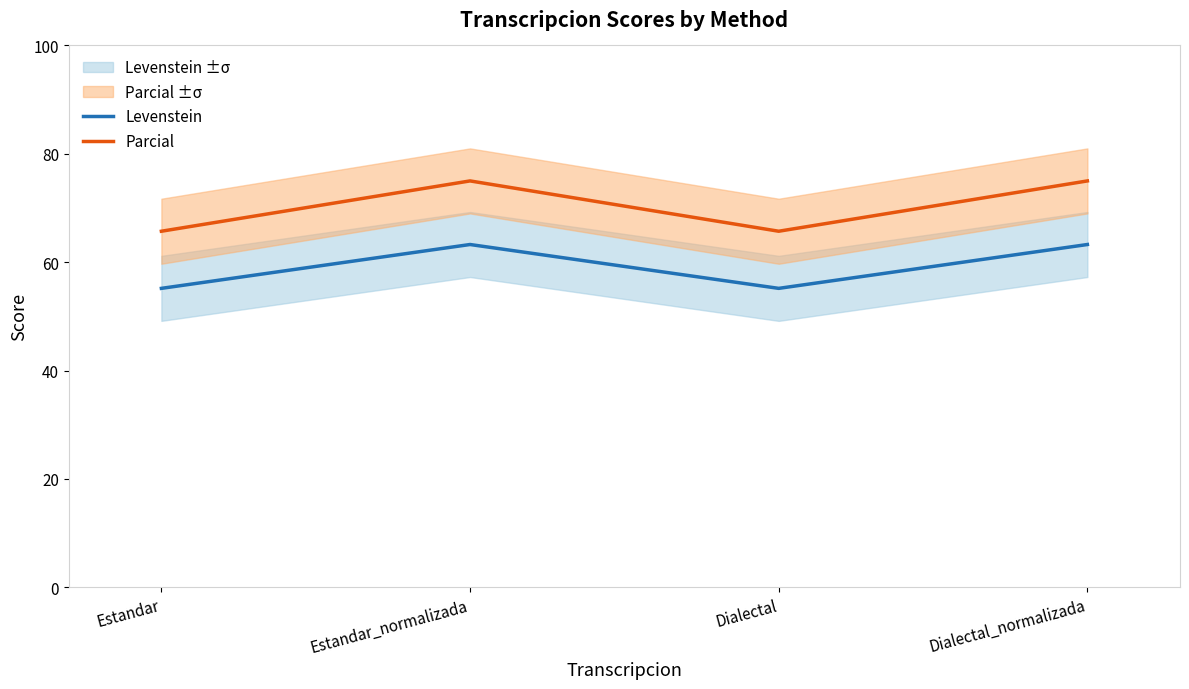

True or false: Levenstein and Parcial cross at least once.

False